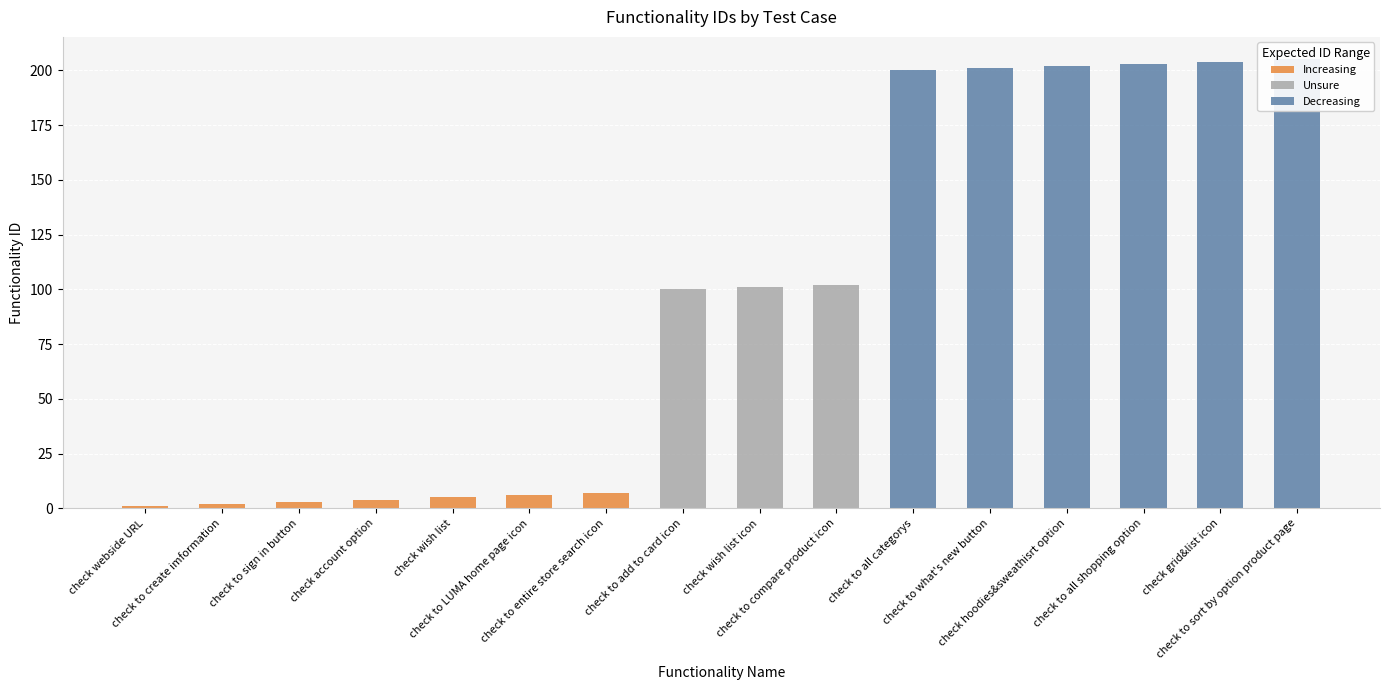

At which category does the chart reach its minimum across all series?

check webside URL